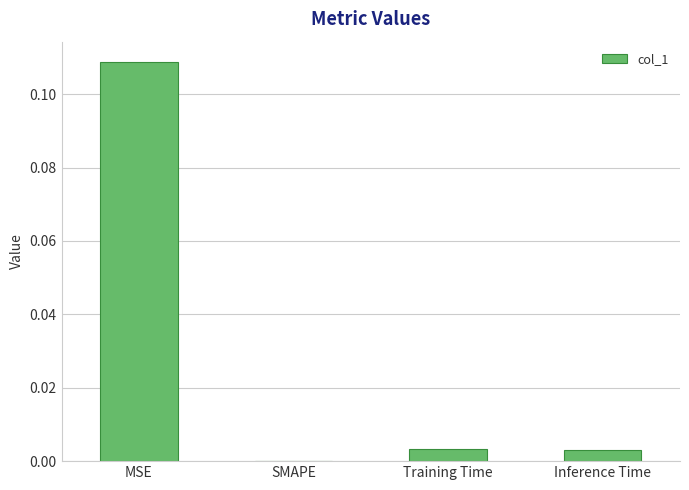

At which category does the chart reach its peak across all series?

MSE